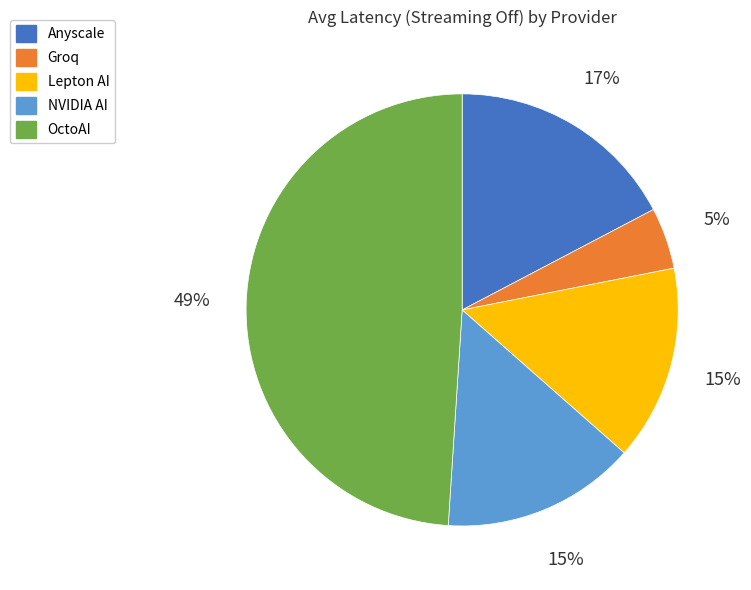

What is the largest slice in the pie chart?

OctoAI